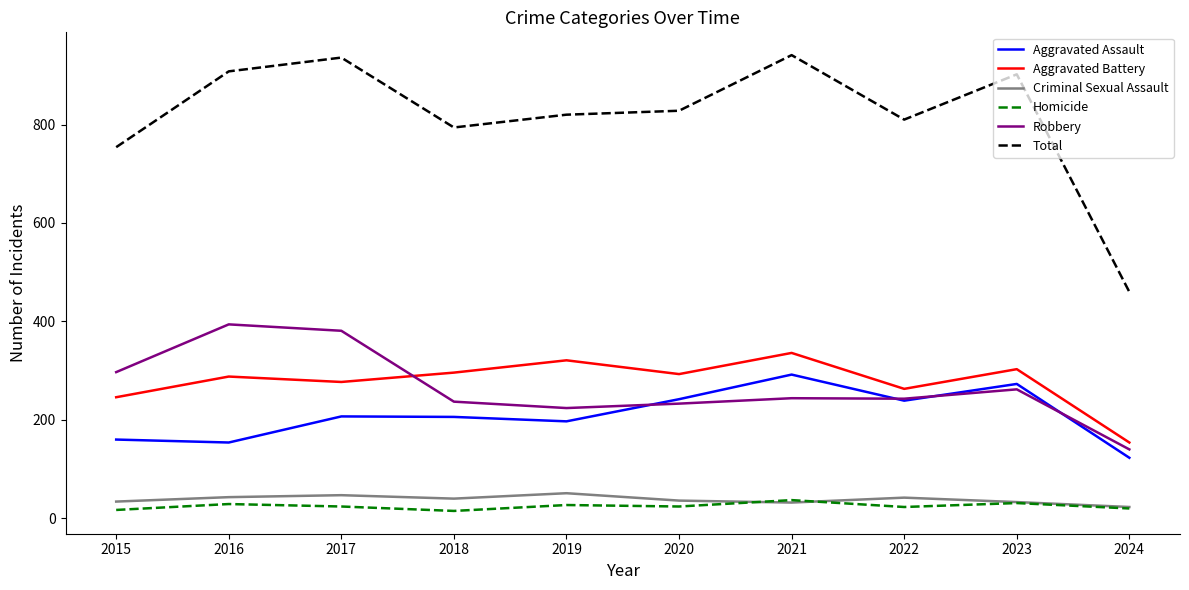

Count the number of categories in the chart.

10